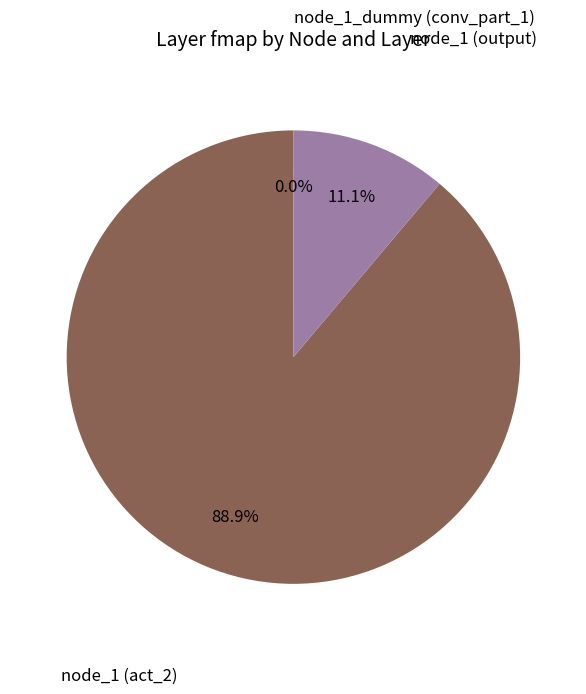

Does any single category account for the majority?

Yes